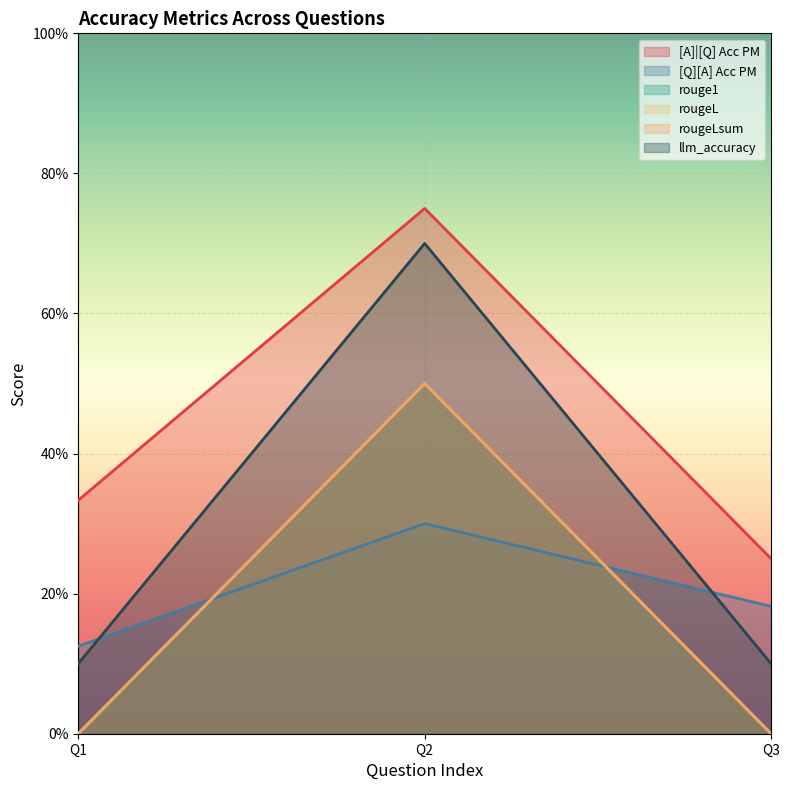

The value of rougeLsum at Q3 is -0.3. True or false?

False